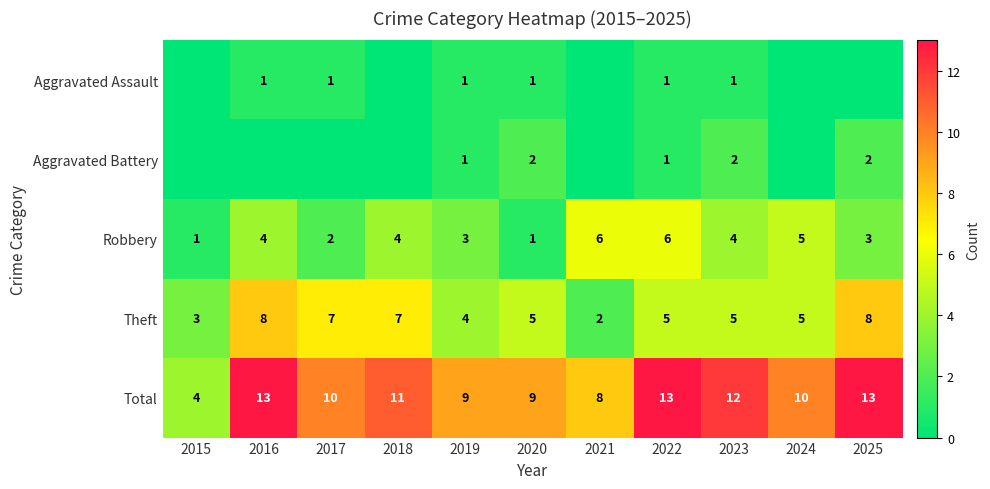

What is the difference between the second highest and minimum values in the Theft series?

6